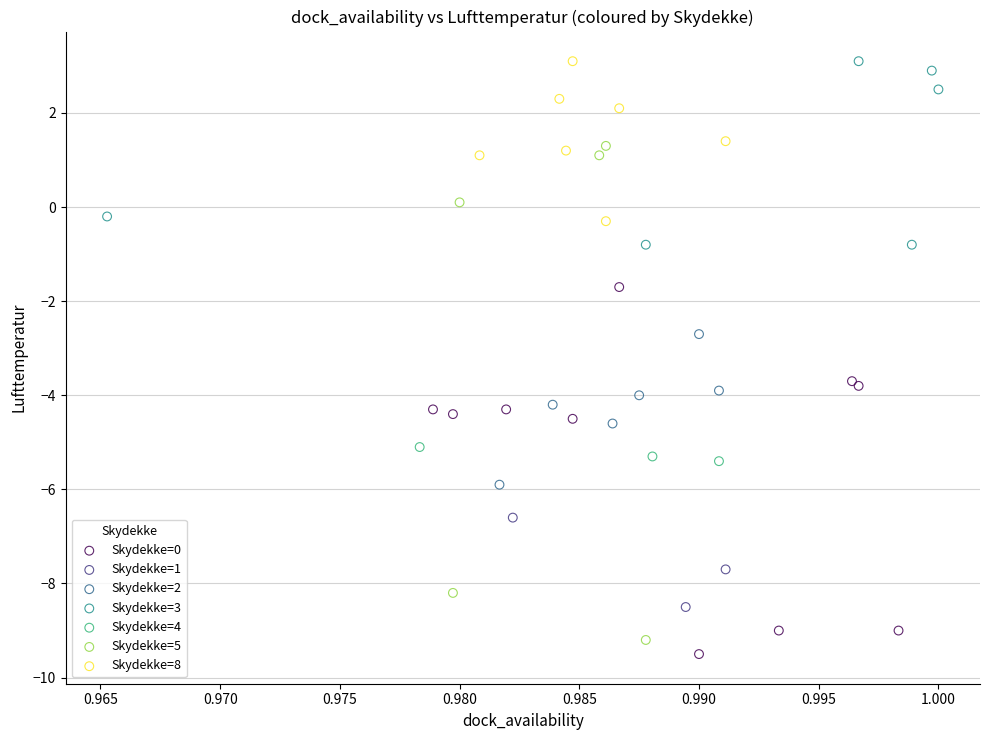

Which series has the widest spread of Y values?

Skydekke=5